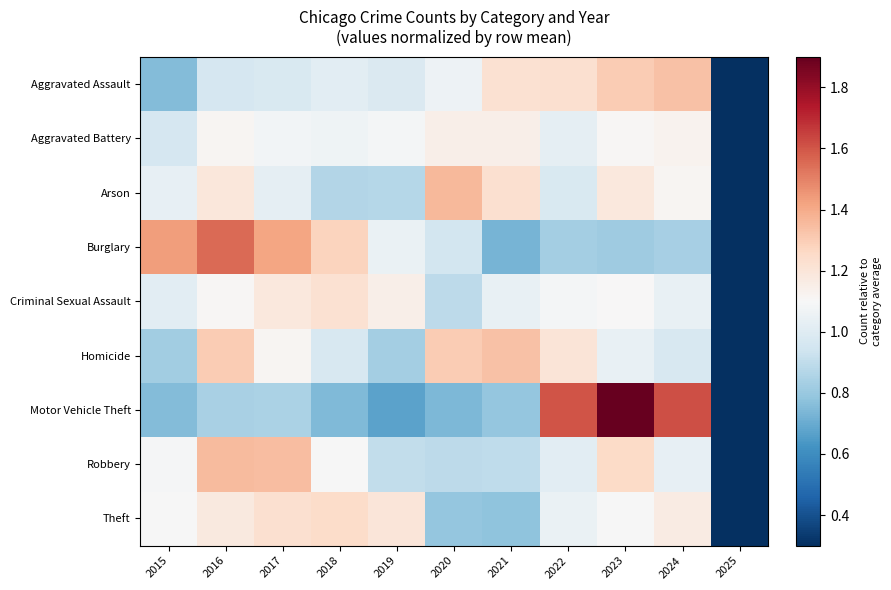

Reading left to right, transcribe all the data shown in this chart.

Aggravated Assault: 2015=0.8	2016=1.0	2017=1.0	2018=1.0	2019=1.0	2020=1.1	2021=1.2	2022=1.2	2023=1.3	2024=1.3	2025=0.2
Aggravated Battery: 2015=1.0	2016=1.1	2017=1.1	2018=1.1	2019=1.1	2020=1.1	2021=1.1	2022=1.0	2023=1.1	2024=1.1	2025=0.1
Arson: 2015=1.0	2016=1.2	2017=1.0	2018=0.9	2019=0.9	2020=1.4	2021=1.2	2022=1.0	2023=1.2	2024=1.1	2025=0.1
Burglary: 2015=1.4	2016=1.6	2017=1.4	2018=1.3	2019=1.0	2020=1.0	2021=0.7	2022=0.8	2023=0.8	2024=0.8	2025=0.1
Criminal Sexual Assault: 2015=1.0	2016=1.1	2017=1.2	2018=1.2	2019=1.1	2020=0.9	2021=1.0	2022=1.1	2023=1.1	2024=1.0	2025=0.2
Homicide: 2015=0.8	2016=1.3	2017=1.1	2018=1.0	2019=0.8	2020=1.3	2021=1.3	2022=1.2	2023=1.0	2024=1.0	2025=0.1
Motor Vehicle Theft: 2015=0.8	2016=0.8	2017=0.8	2018=0.7	2019=0.7	2020=0.7	2021=0.8	2022=1.6	2023=2.2	2024=1.6	2025=0.2
Robbery: 2015=1.1	2016=1.4	2017=1.3	2018=1.1	2019=0.9	2020=0.9	2021=0.9	2022=1.0	2023=1.3	2024=1.0	2025=0.1
Theft: 2015=1.1	2016=1.2	2017=1.2	2018=1.2	2019=1.2	2020=0.8	2021=0.8	2022=1.0	2023=1.1	2024=1.2	2025=0.2